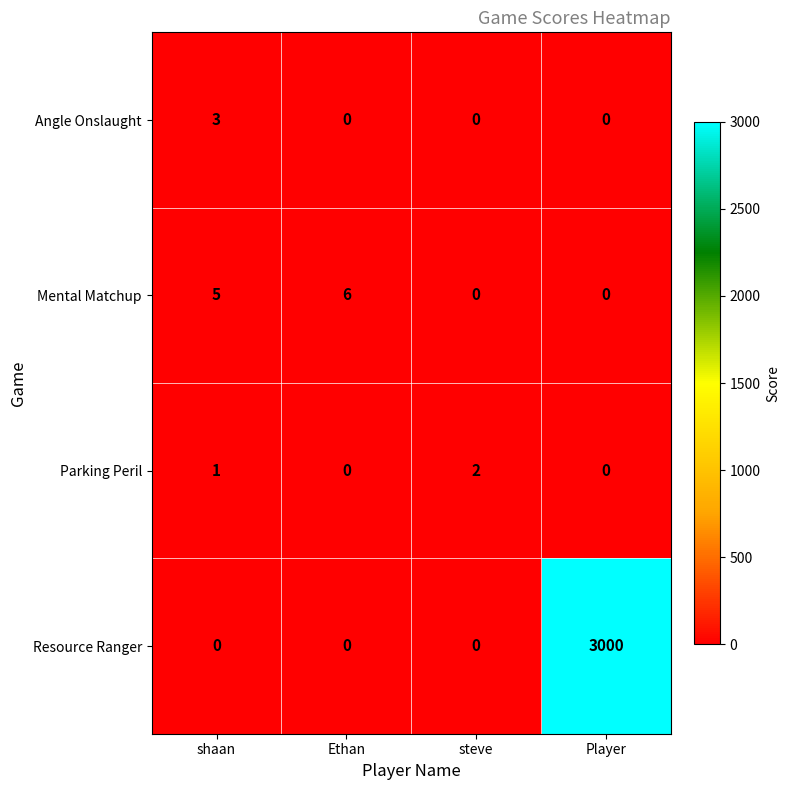

Reading right to left, list all the values displayed in this chart.

Angle Onslaught: 0	0	0	3
Mental Matchup: 0	0	6	5
Parking Peril: 0	2	0	1
Resource Ranger: 3000	0	0	0